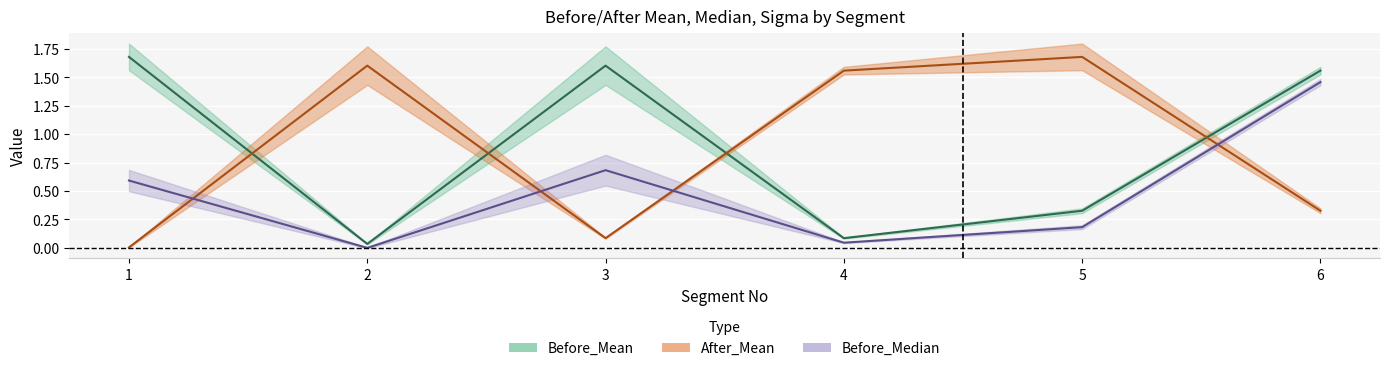

How many intersections are there between After_Mean and Before_Median?

4